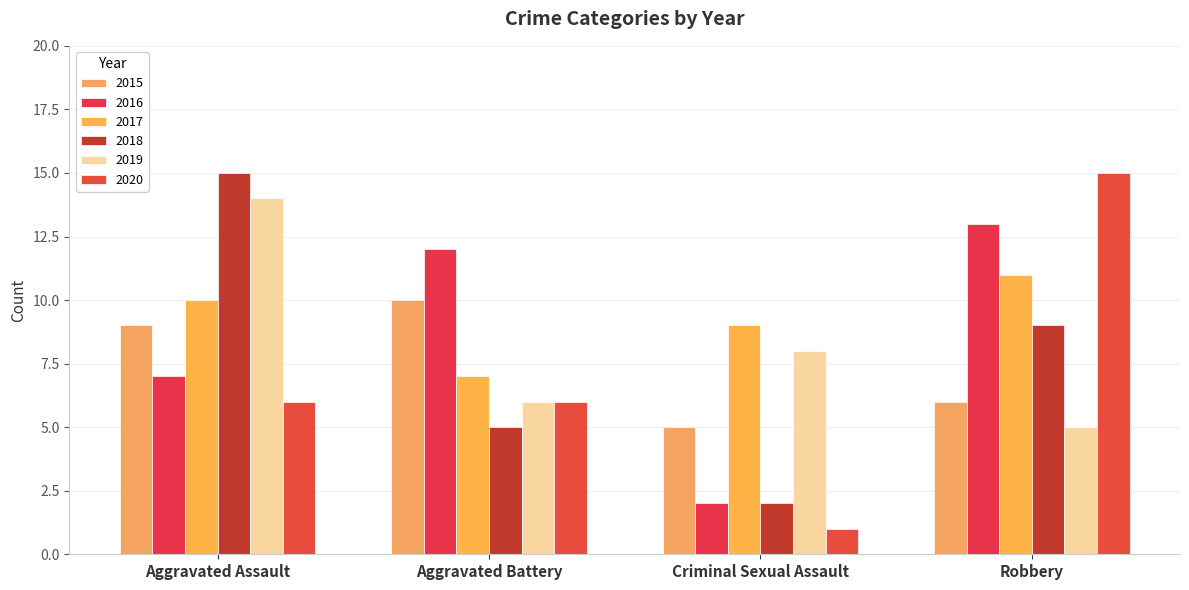

What is the greatest value displayed?

15